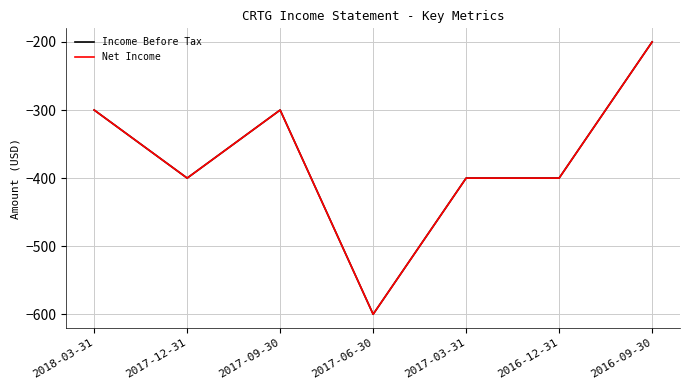

What is the minimum value for Income Before Tax?

-600